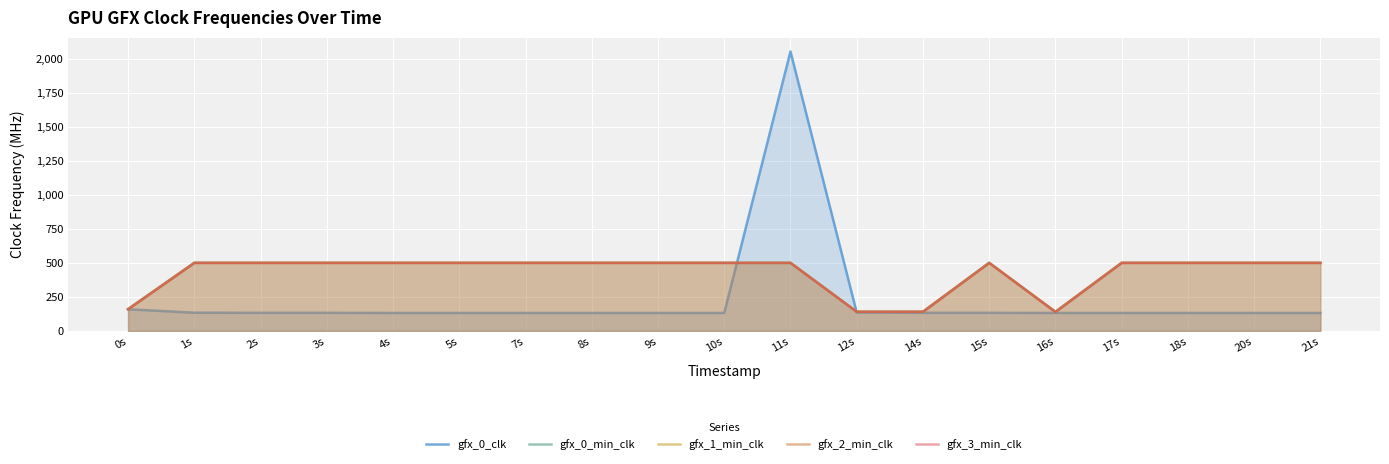

Reading left to right, list all the values displayed in this chart.

gfx_0_clk: 159	134	133	133	132	132	132	132	132	132	2052	135	133	133	132	132	132	132	132
gfx_0_min_clk: 160	500	500	500	500	500	500	500	500	500	500	141	141	500	140	500	500	500	500
gfx_1_min_clk: 160	500	500	500	500	500	500	500	500	500	500	141	141	500	140	500	500	500	500
gfx_2_min_clk: 160	500	500	500	500	500	500	500	500	500	500	141	141	500	140	500	500	500	500
gfx_3_min_clk: 160	500	500	500	500	500	500	500	500	500	500	141	141	500	140	500	500	500	500